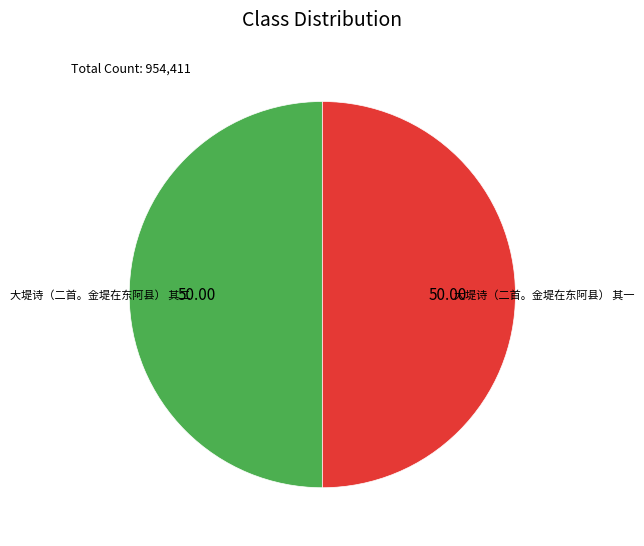

Combined, do 大堤诗（二首。金堤在东阿县） 其二 and 大堤诗（二首。金堤在东阿县） 其一 account for over 50%?

Yes